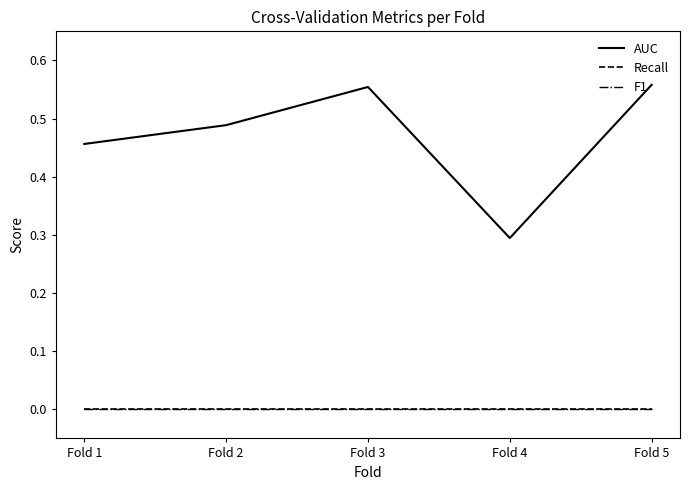

In AUC, how many points are lower than both neighbors (excluding endpoints)?

1